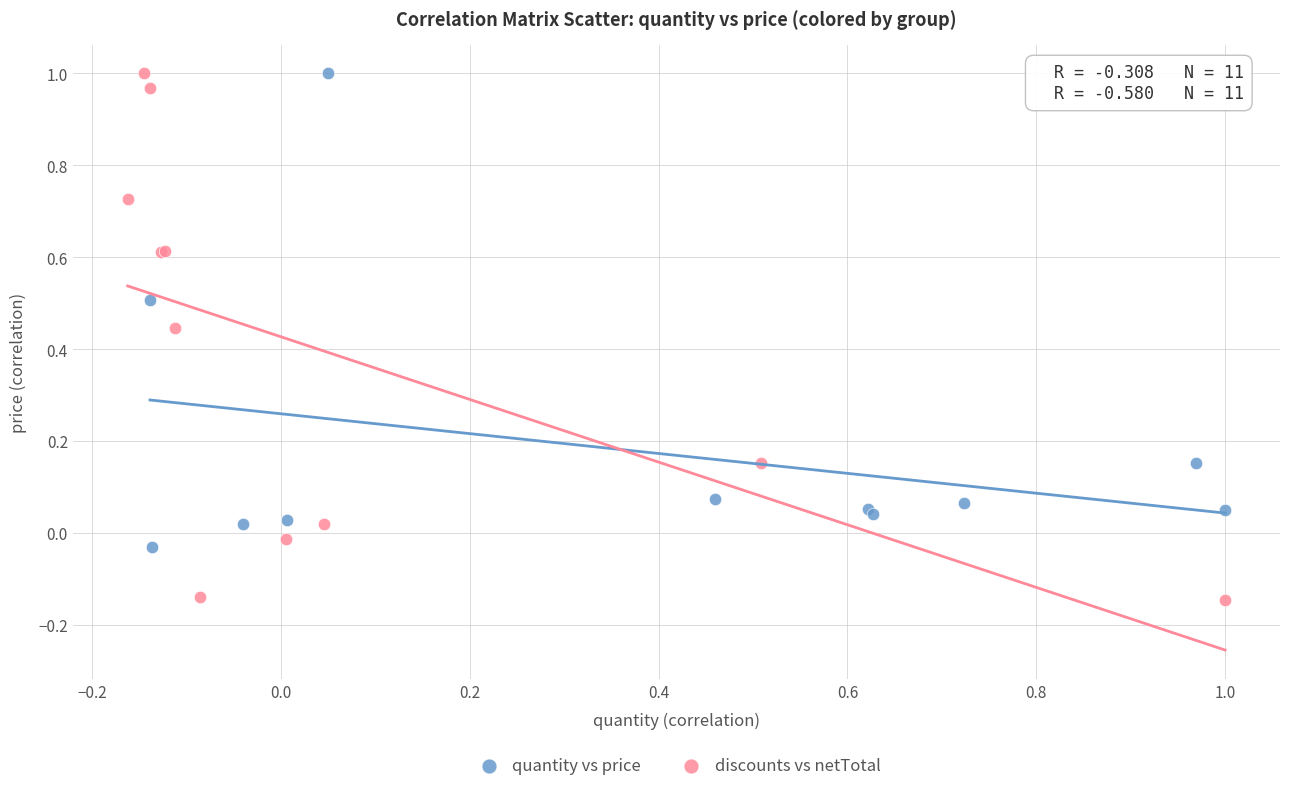

Which series contains the lowest Y value?

discounts vs netTotal